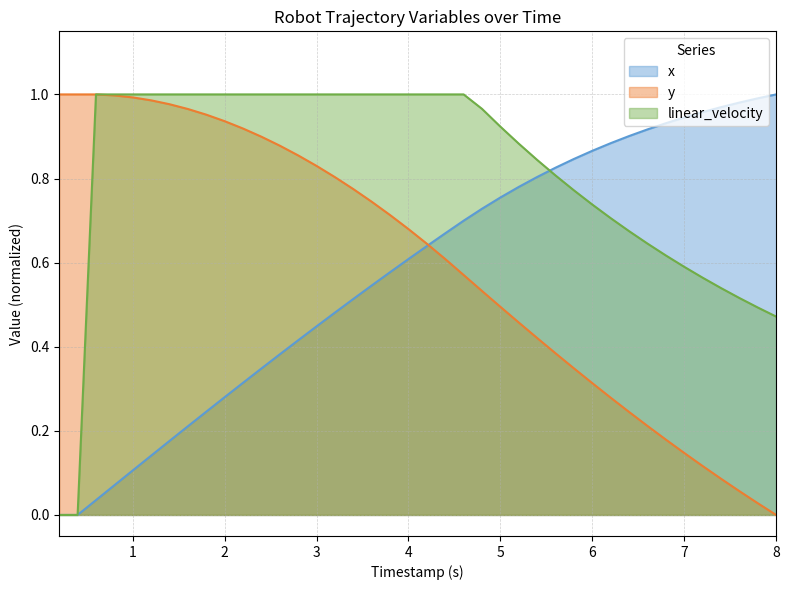

True or false: linear_velocity has a value of 1.0 at 4.

True